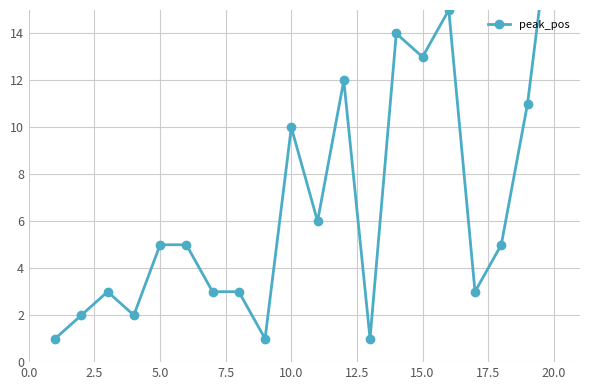

How many data points are less than 5?

9